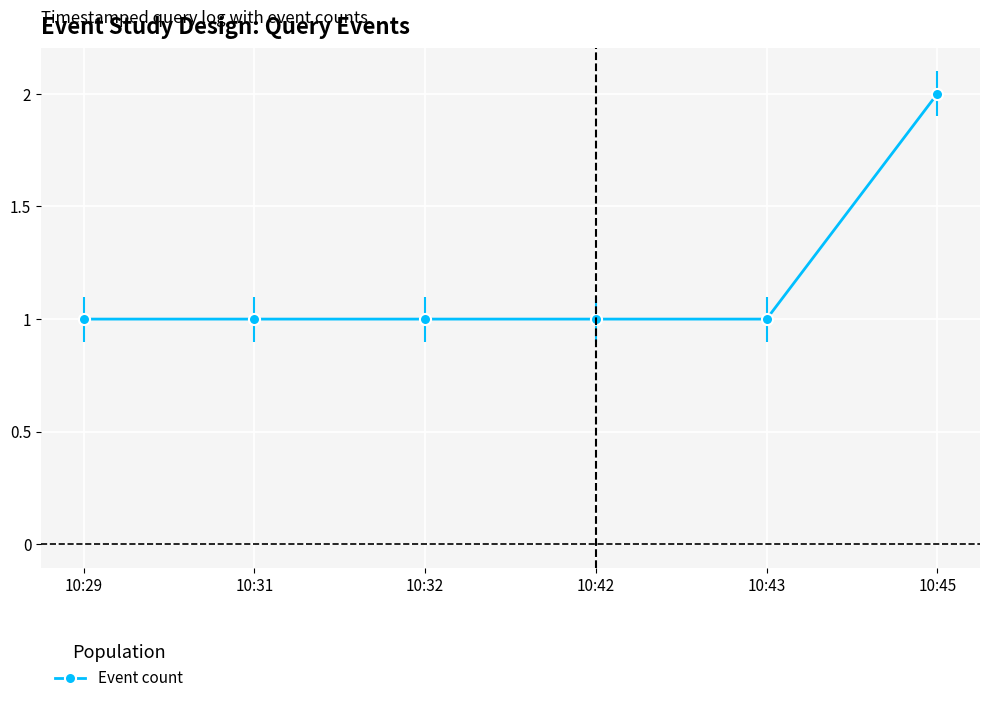

Approximately how many times larger is the value at 10:31 compared to 10:29?

1.0